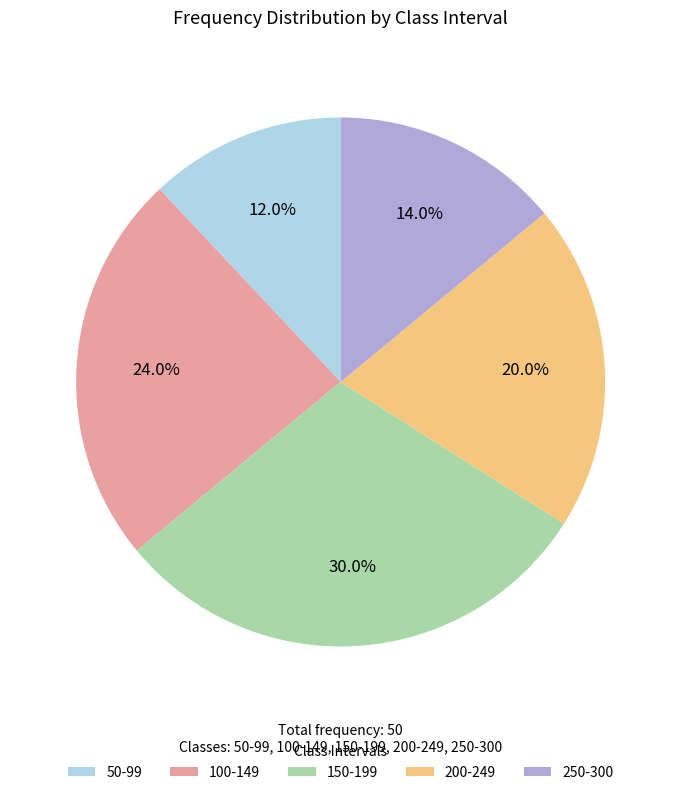

To the nearest percent, what is the difference between the 200-249 and 150-199 slice percentages?

10%